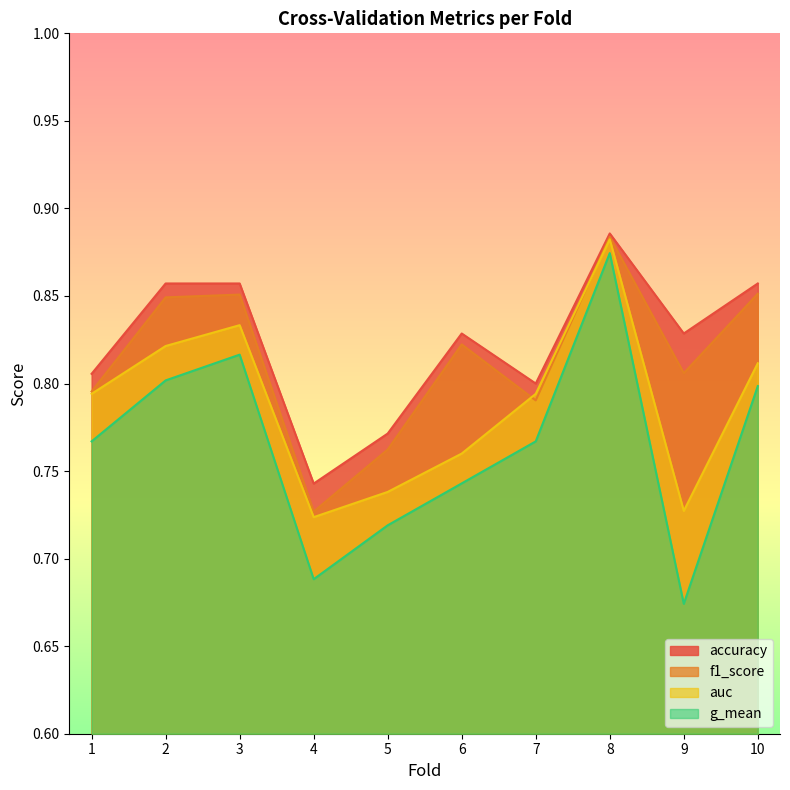

How many lines are shown in the chart?

4